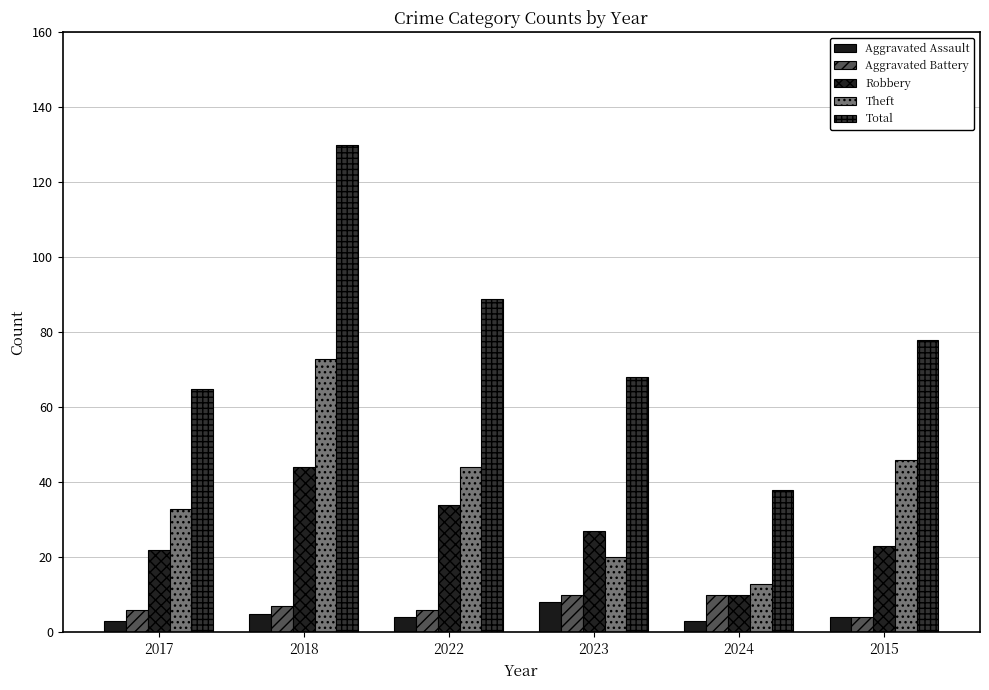

The Theft series shows 13 at 2024. True or false?

True